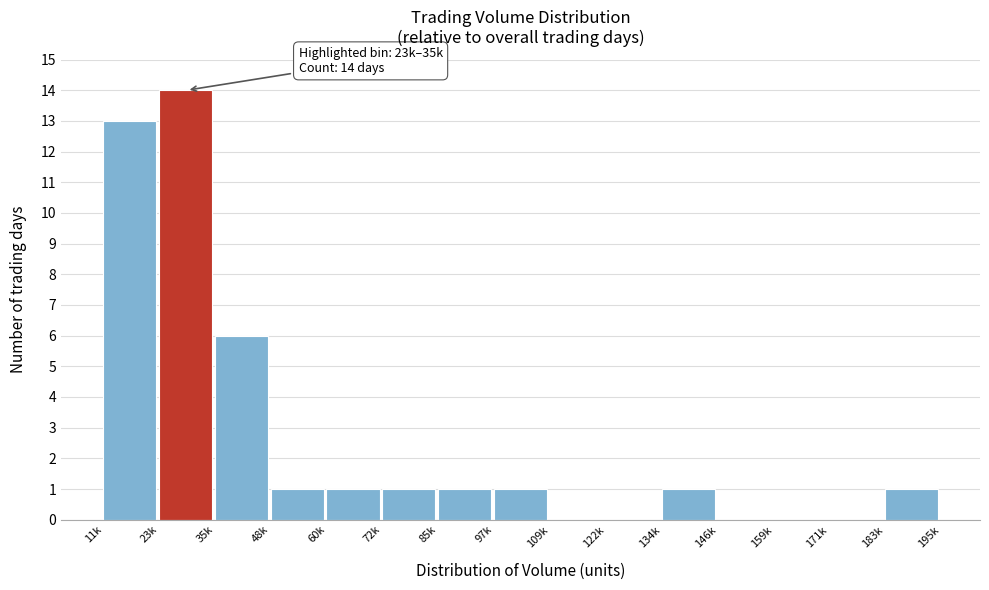

Reading left to right, transcribe all the data shown in this chart.

11k=13	23k=14	35k=6	48k=1	60k=1	72k=1	85k=1	97k=1	109k=0	122k=0	134k=1	146k=0	159k=0	171k=0	183k=1